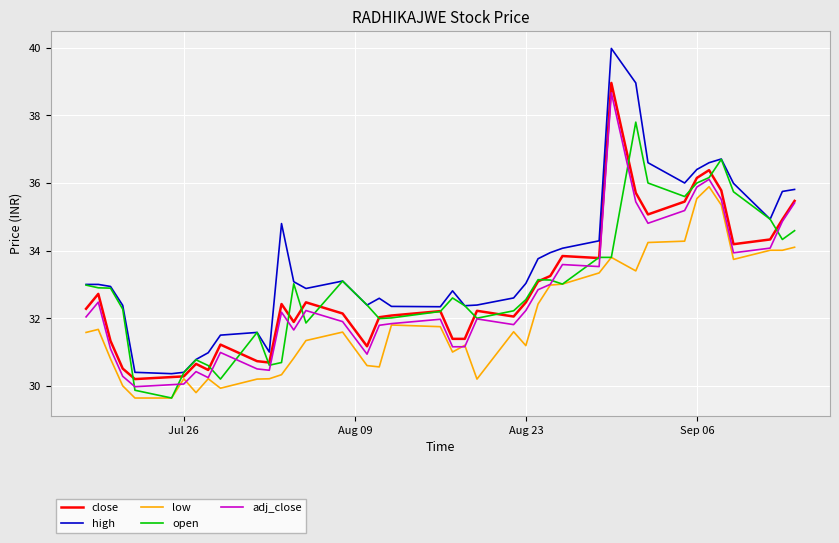

Which series has the largest range (max minus min)?

high